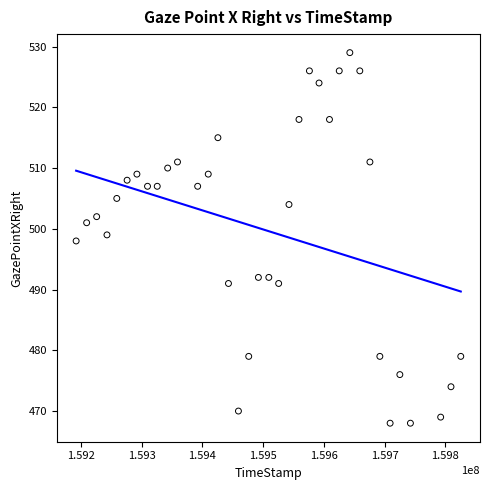

What is the range of X values (max minus min)?

633160